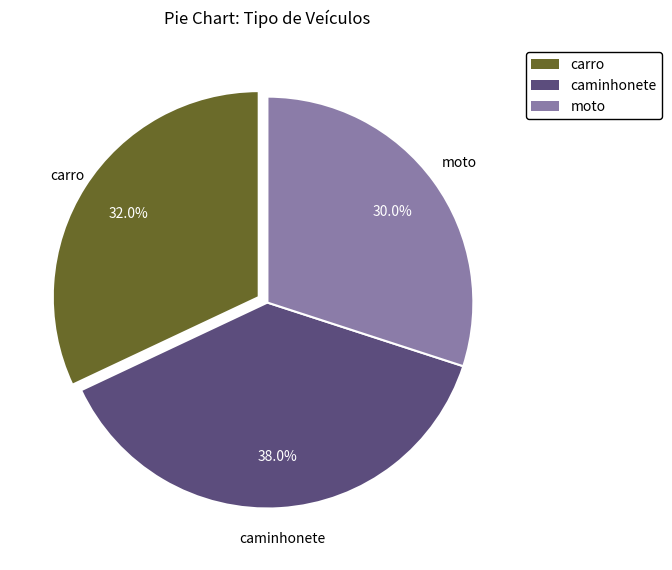

Combined, do moto and carro account for over 50%?

Yes